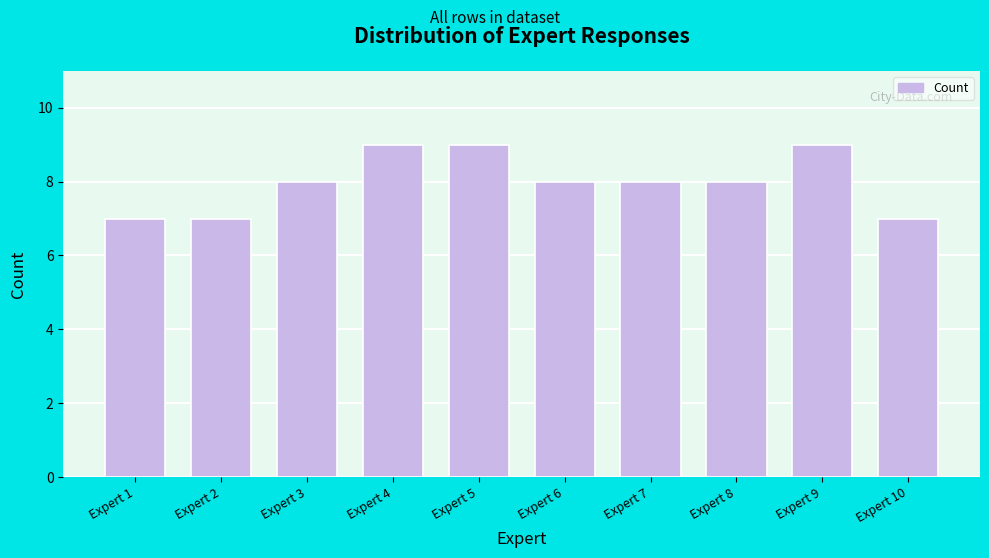

Reading left to right, list all the values displayed in this chart.

Expert 1=7	Expert 2=7	Expert 3=8	Expert 4=9	Expert 5=9	Expert 6=8	Expert 7=8	Expert 8=8	Expert 9=9	Expert 10=7